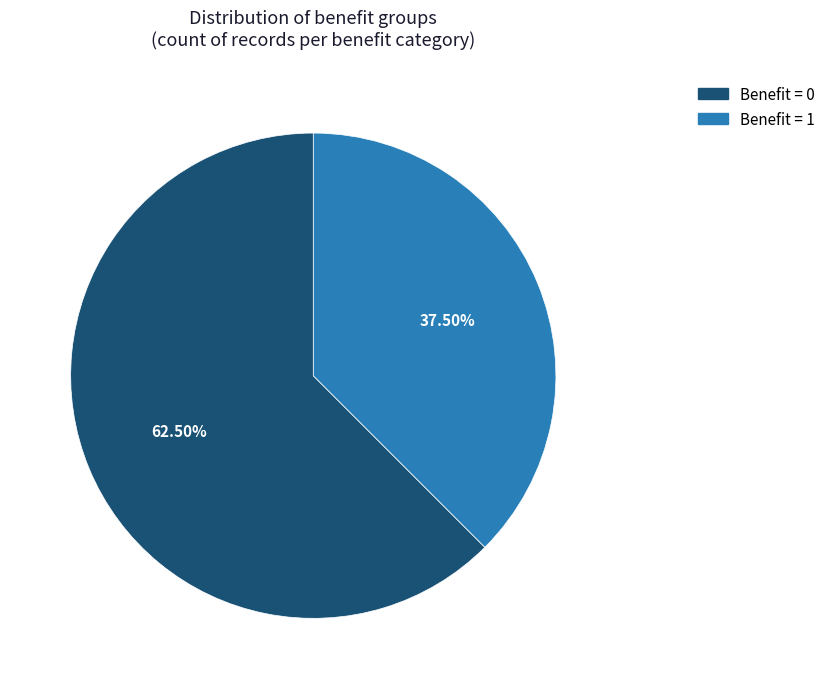

Count the number of slices in the pie.

2